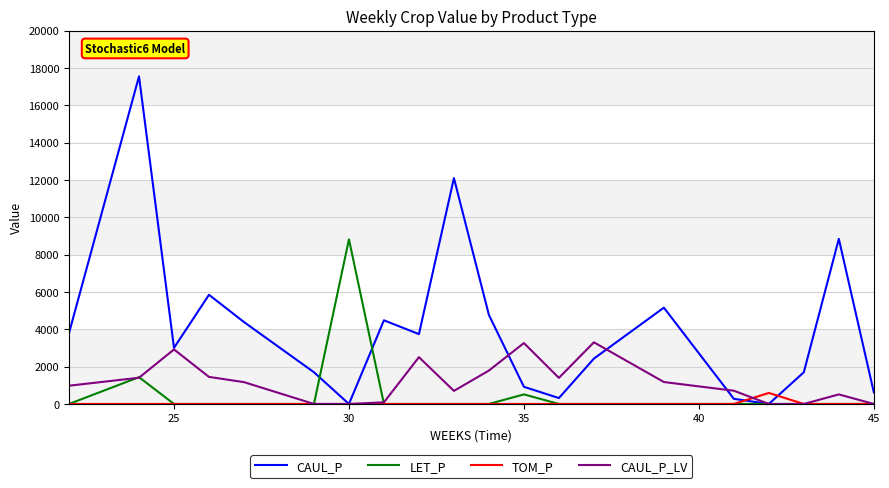

How many series are shown in this chart?

4